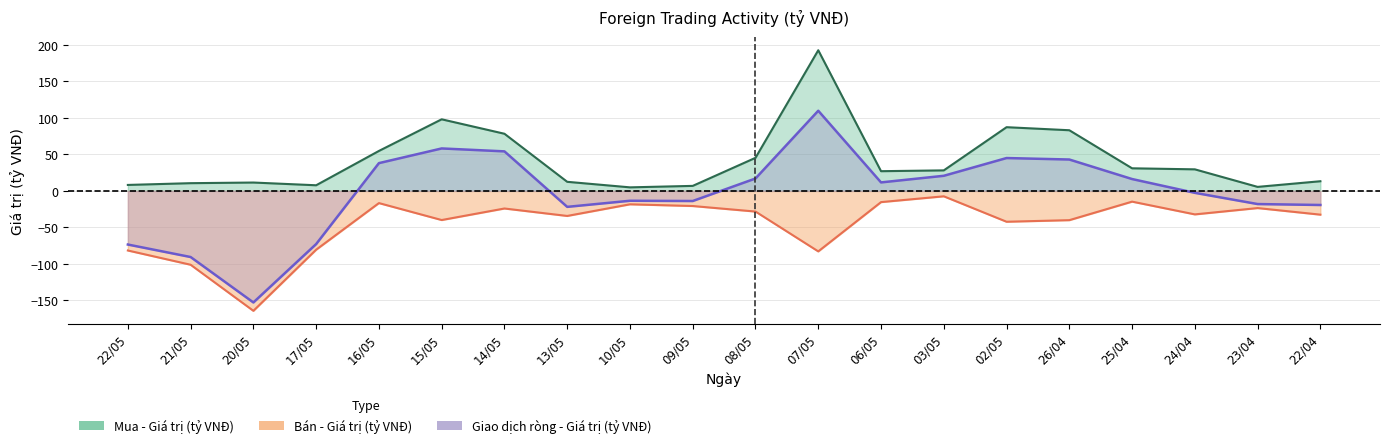

What is the value of the Giao dịch ròng - Giá trị (tỷ VNĐ) point at the 5th from the left?

38.0